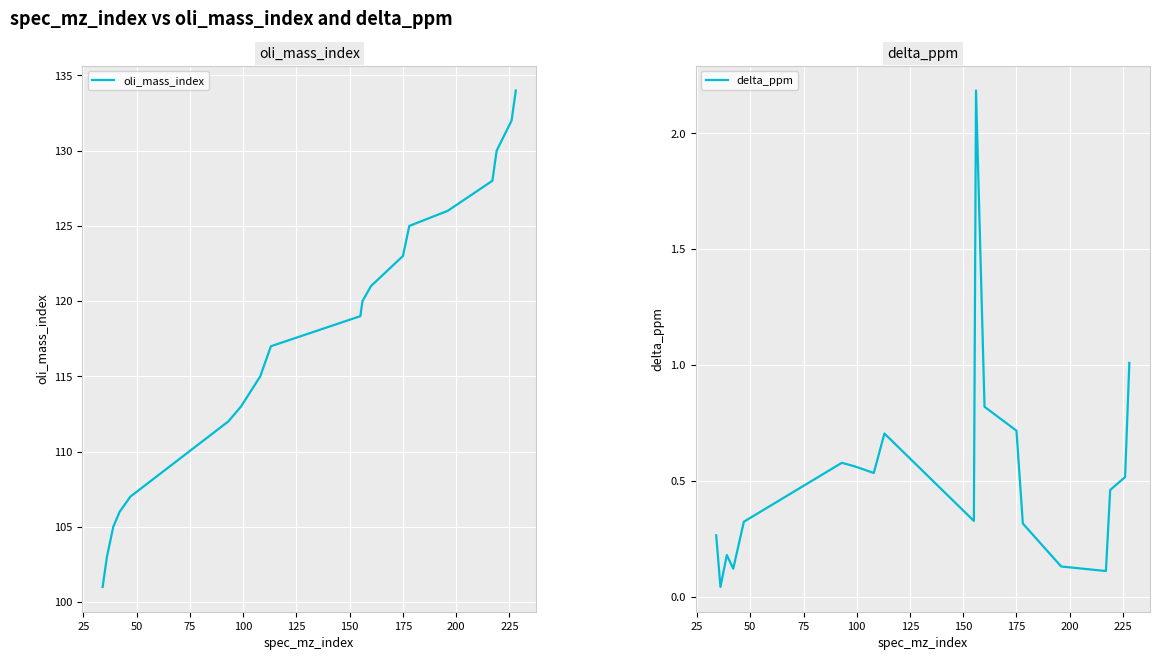

At how many categories does at least one series exceed 18?

19